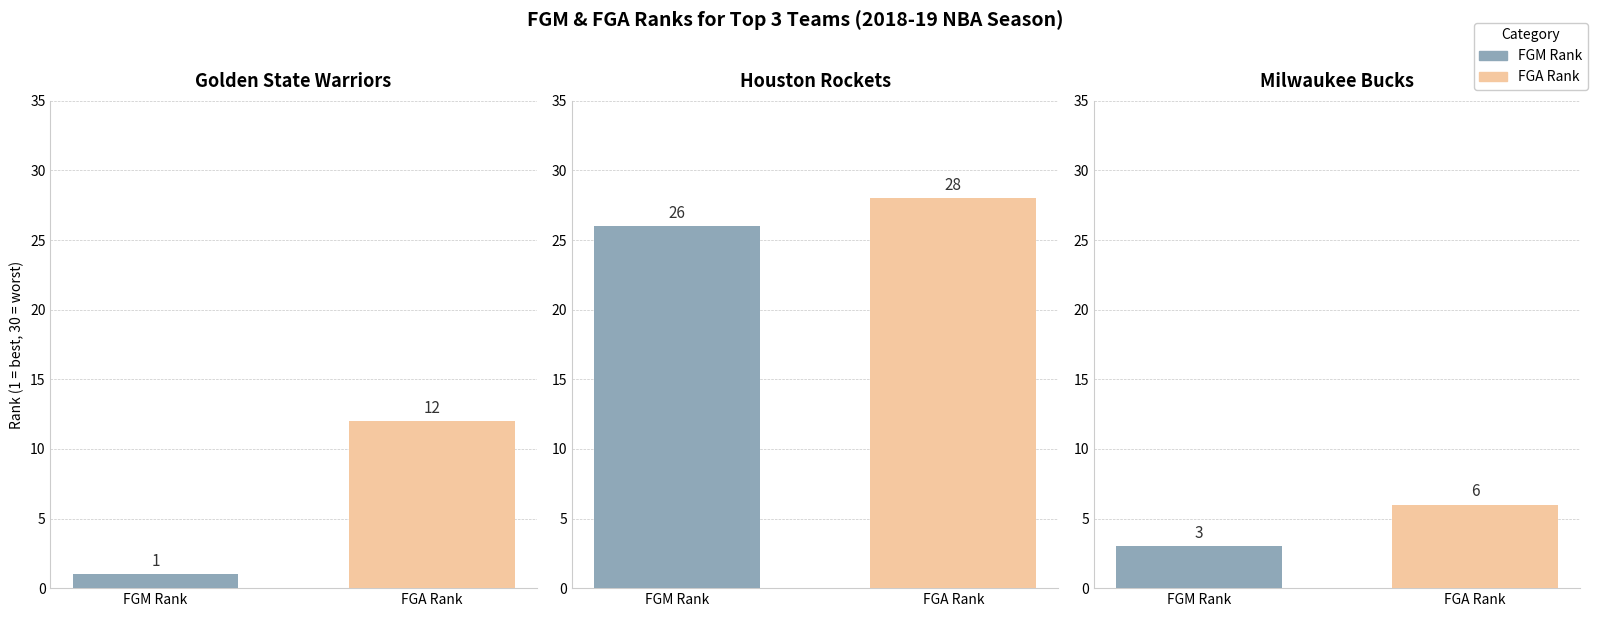

Does the chart contain stacked bars?

No